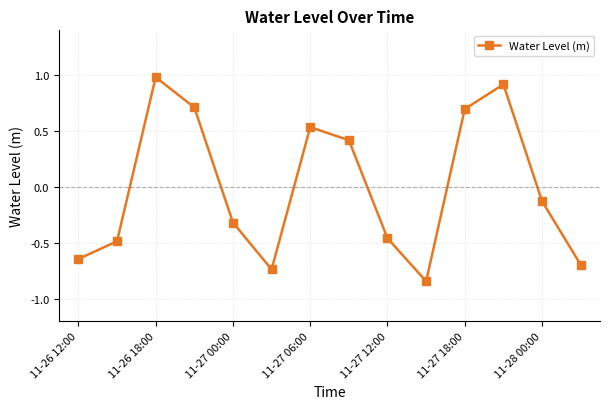

How many points are lower than both their immediate neighbors (excluding endpoints)?

2